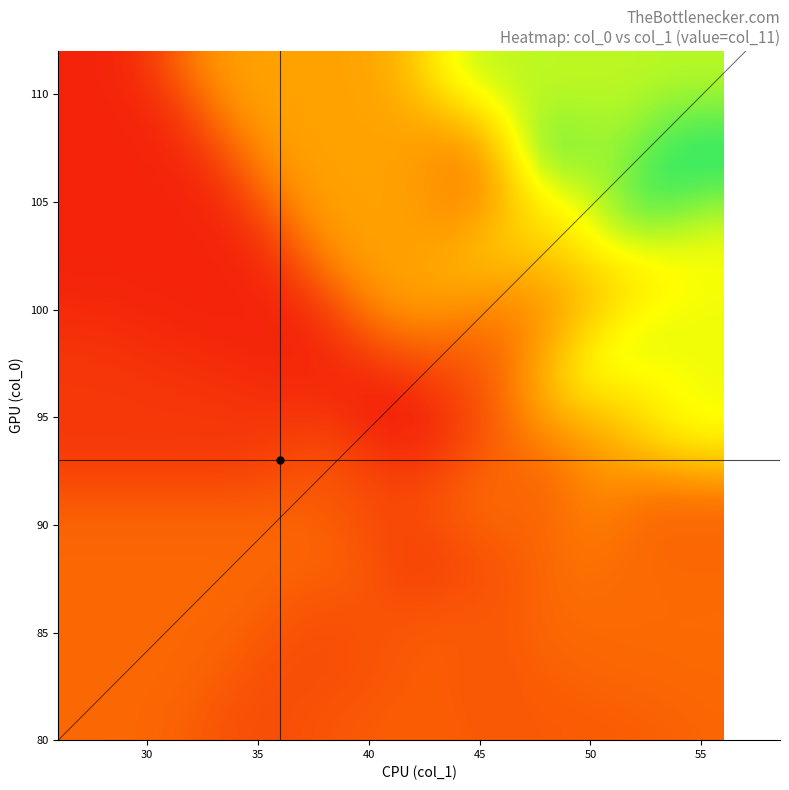

Is it true that 93 equals 279 at 36?

True